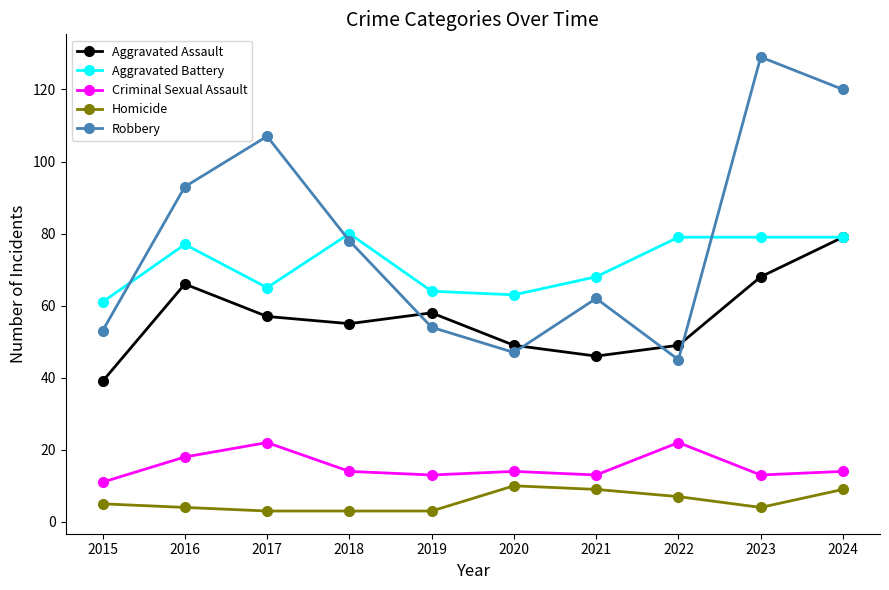

What is the sum of all Homicide values?

57